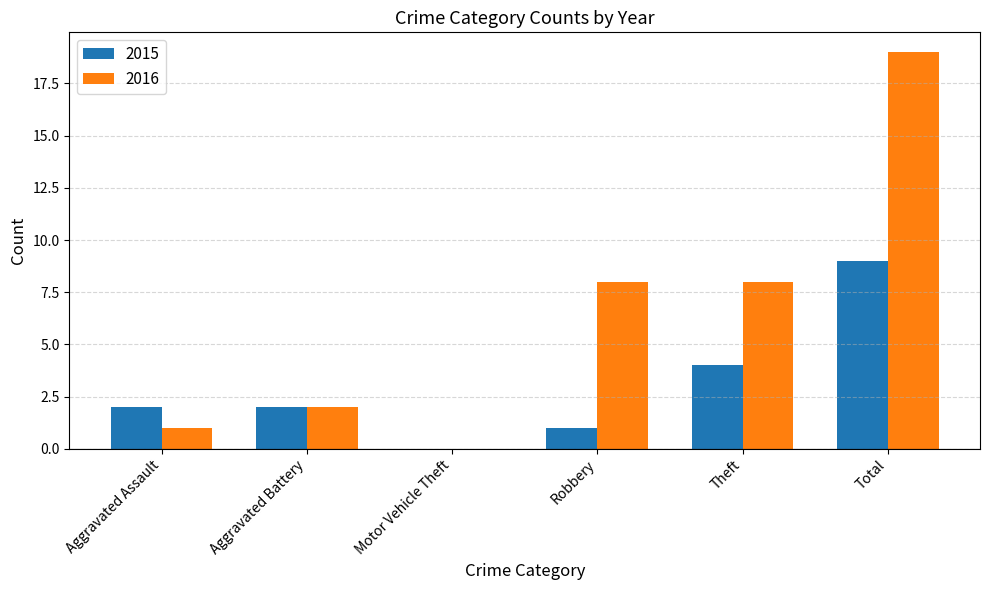

How many values in 2016 are above zero?

5